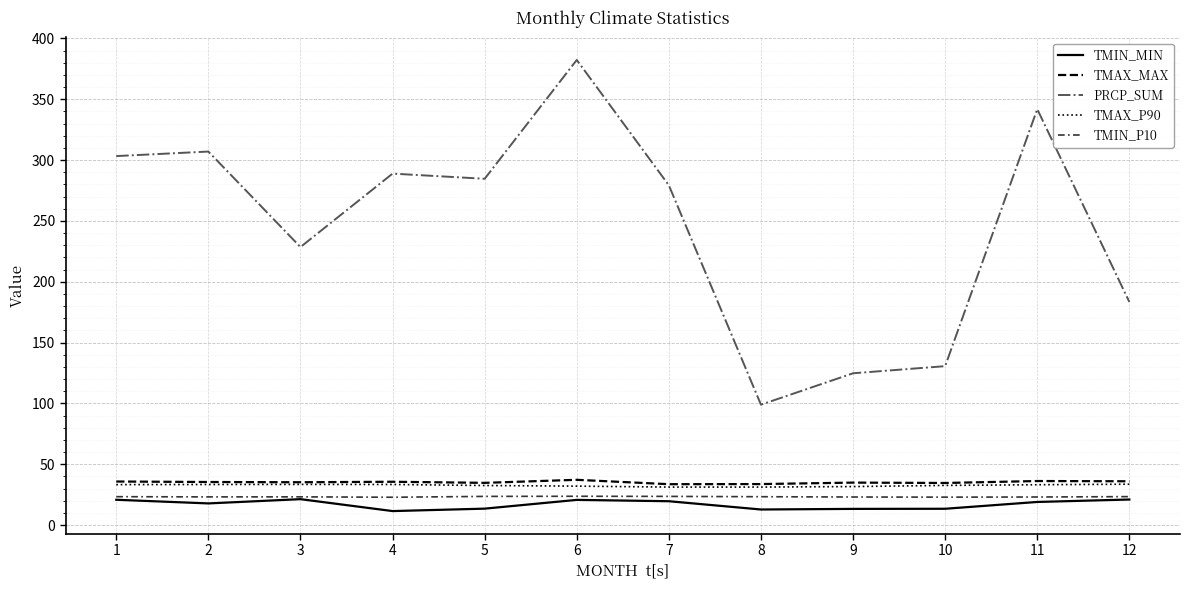

What is the sum of all TMAX_MAX values?

422.9